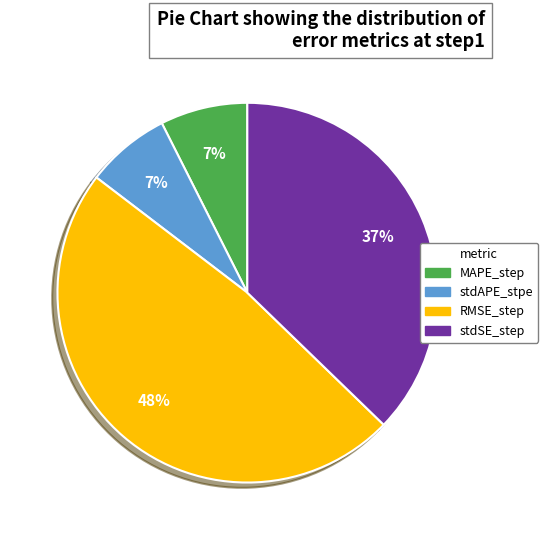

True or false: RMSE_step accounts for 48% of the total.

True